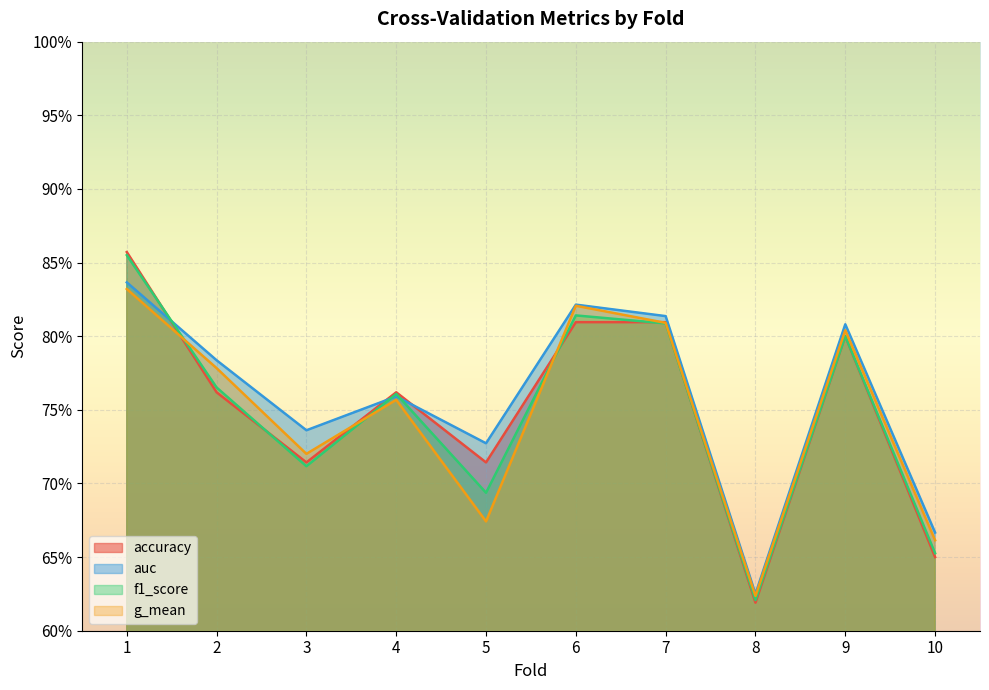

What is the sum of the g_mean values at 4 and 8?

1.4